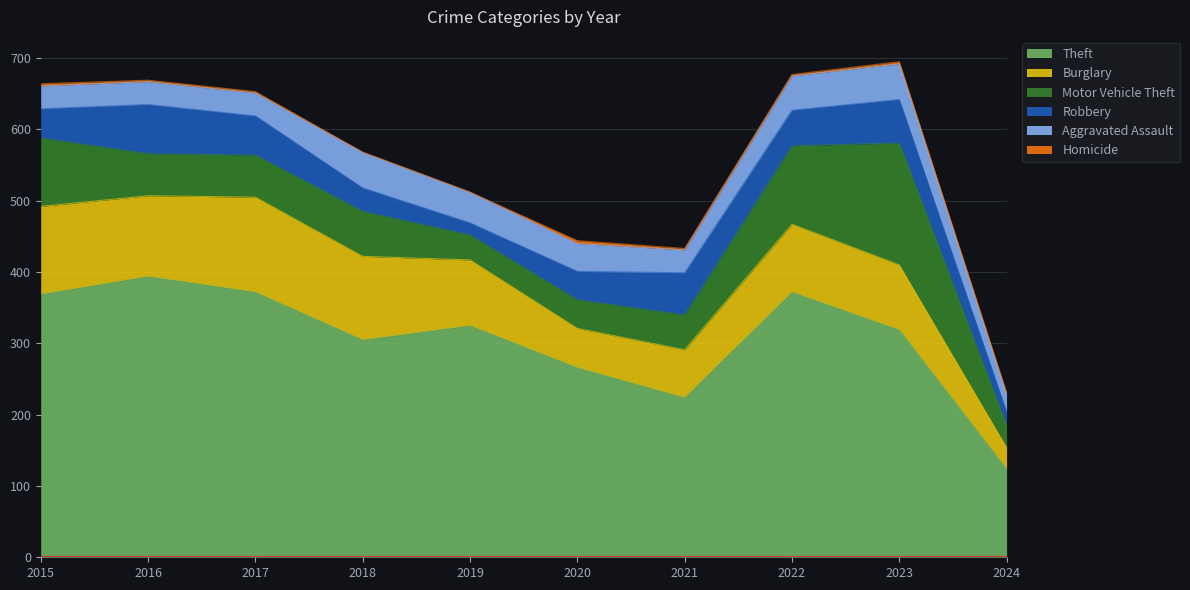

How many lines are shown in the chart?

6